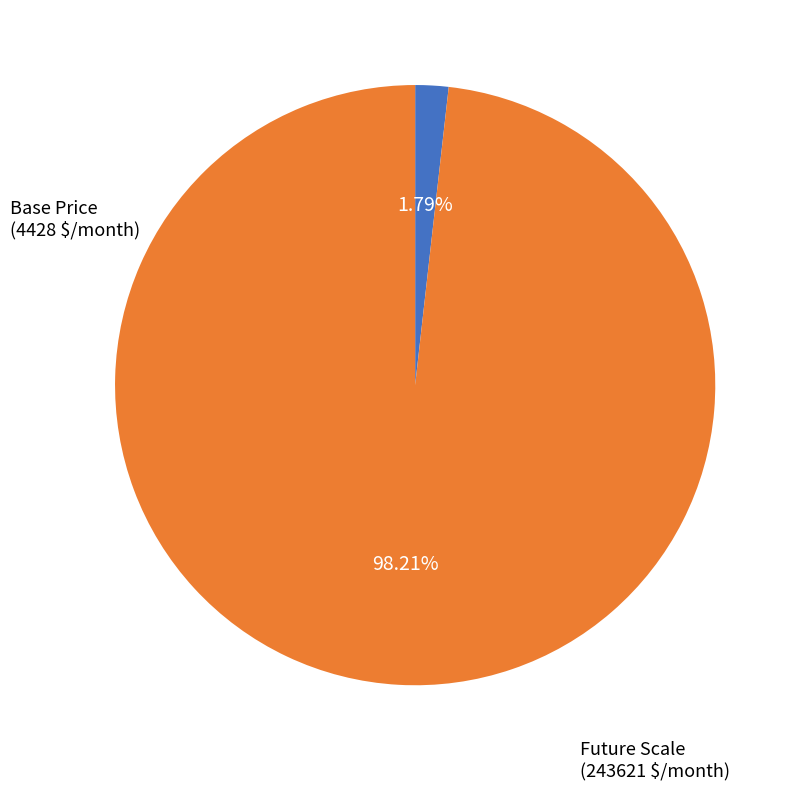

Is there any slice that represents more than half of the pie?

Yes